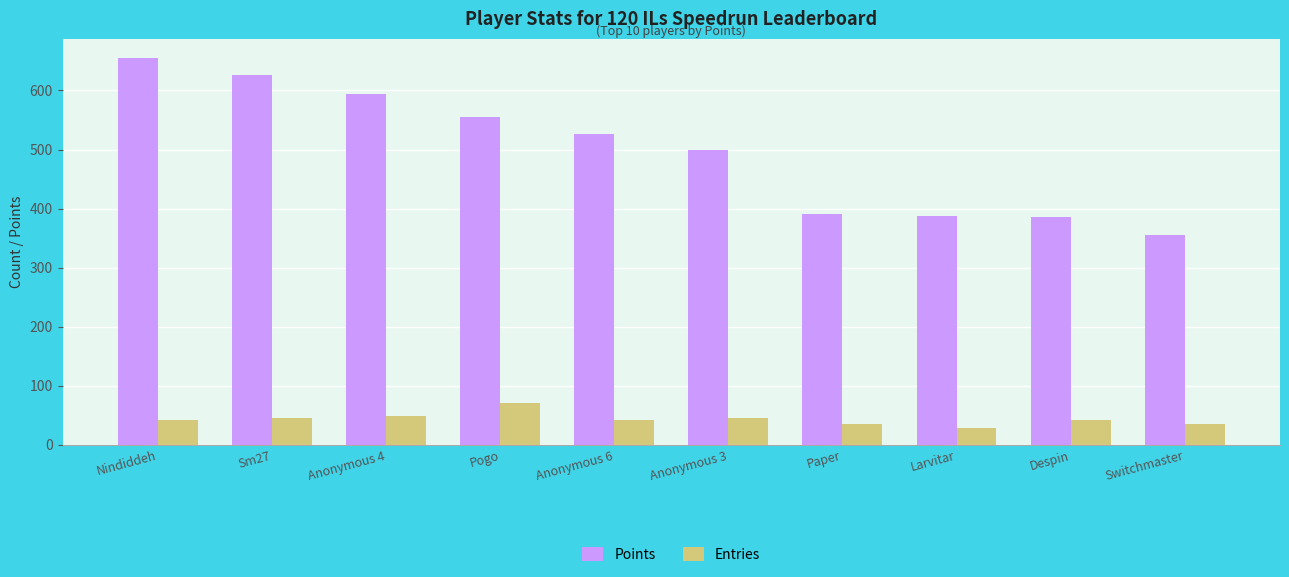

Rank the series at Larvitar from highest to lowest value.

Points, Entries